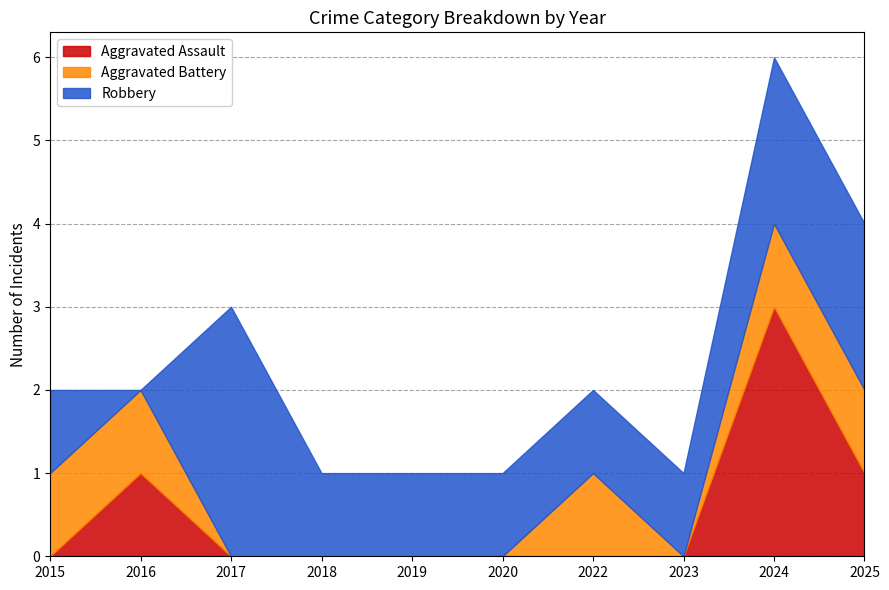

Where is Aggravated Assault nearest to the value 1?

2016